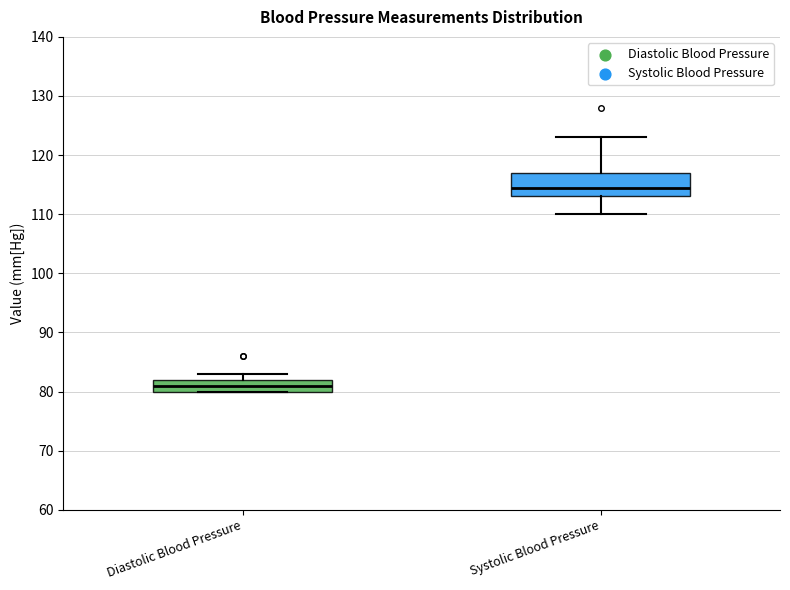

Which box has the highest median line?

Systolic Blood Pressure